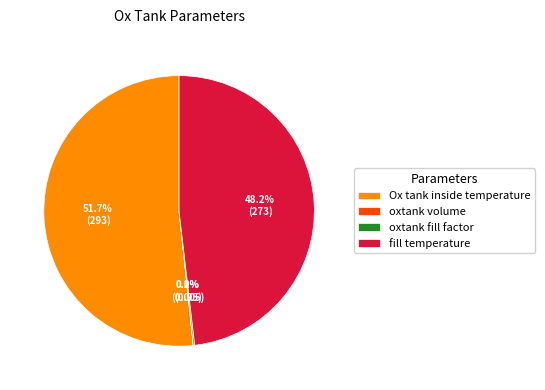

Which slice is the largest?

Ox tank inside temperature